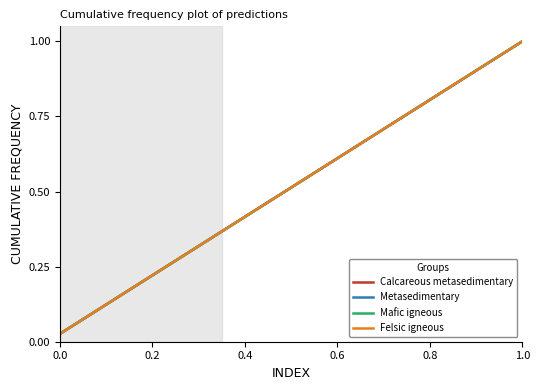

Is this an area chart (filled region under the line)?

No